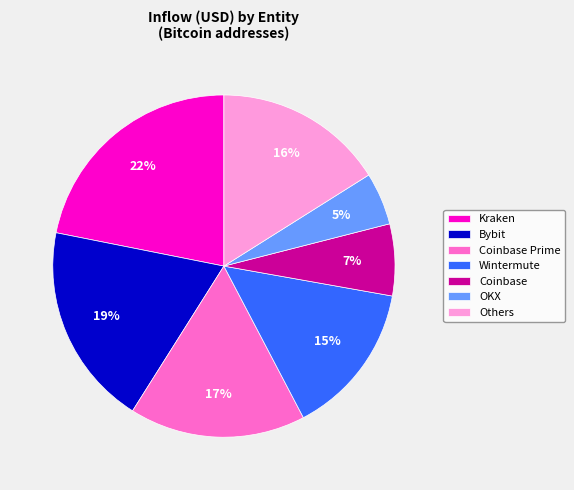

The OKX slice represents 5% of the pie. True or false?

True